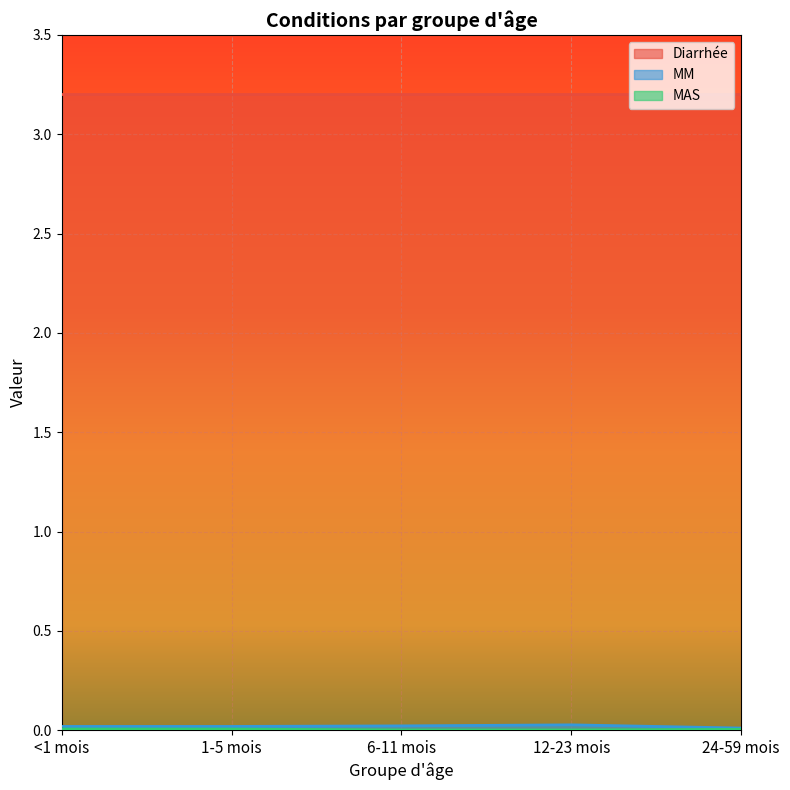

Which category has the lowest value in the MM series?

24-59 mois